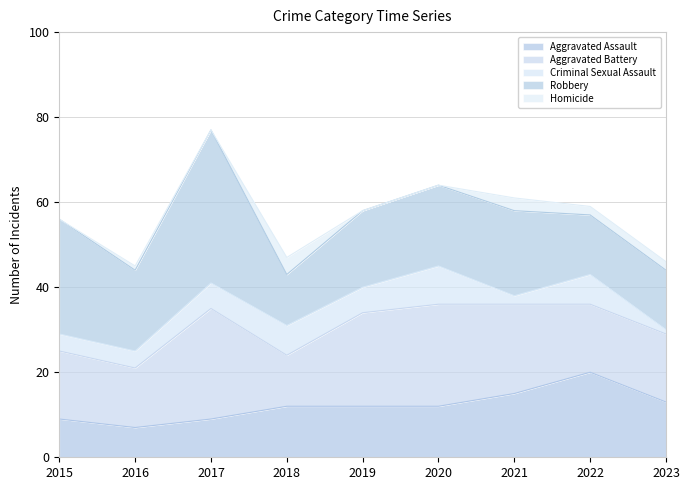

True or false: Criminal Sexual Assault has more than 1 interior local peaks.

True